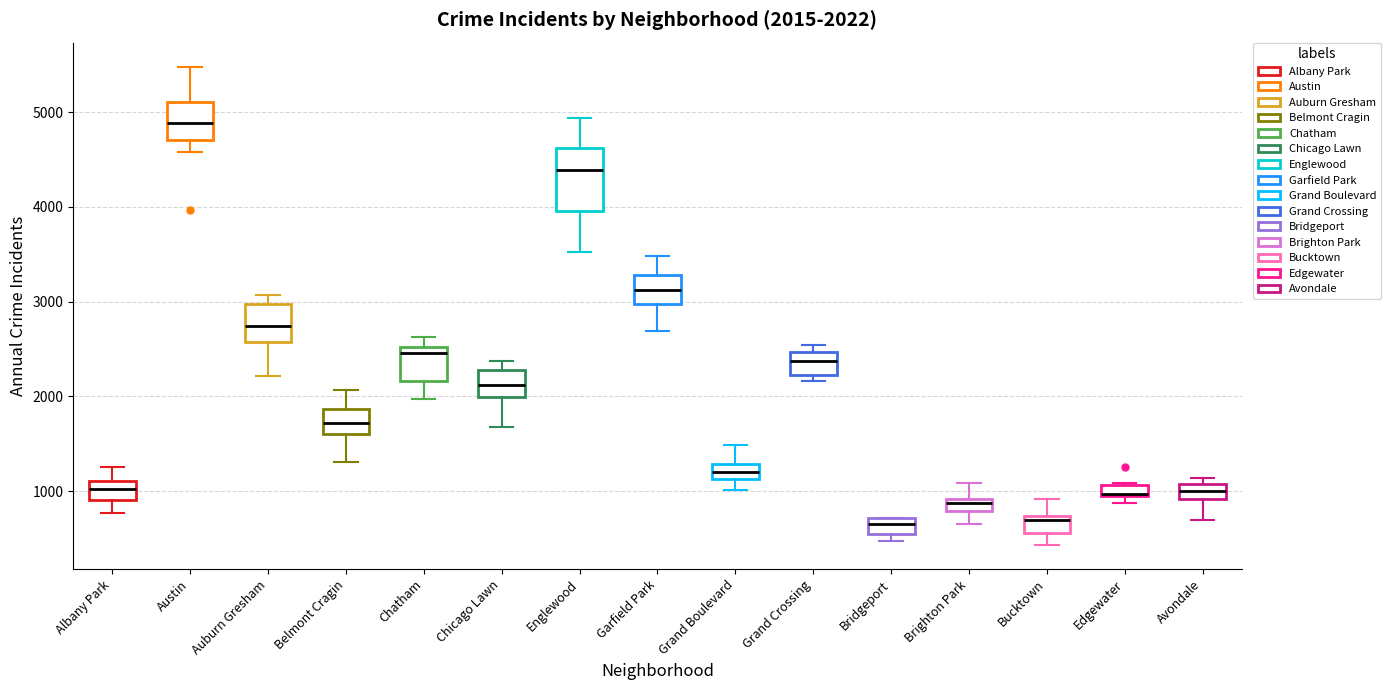

Which box is the tallest, from its lower edge to its upper edge?

Englewood